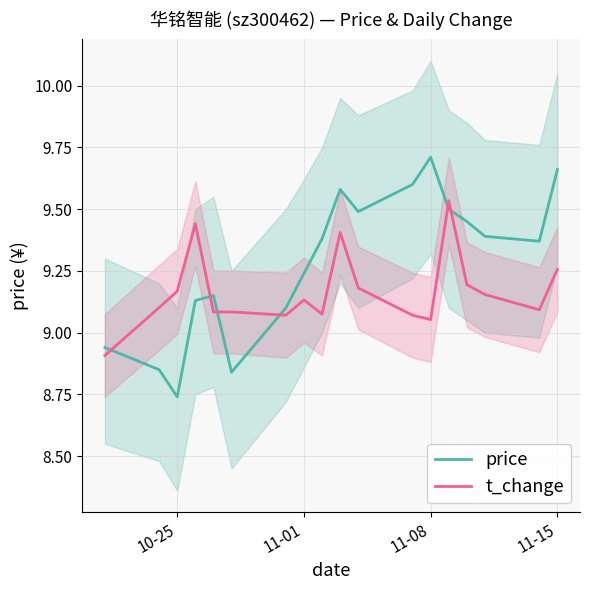

At which category does price reach its first local valley?

10-25